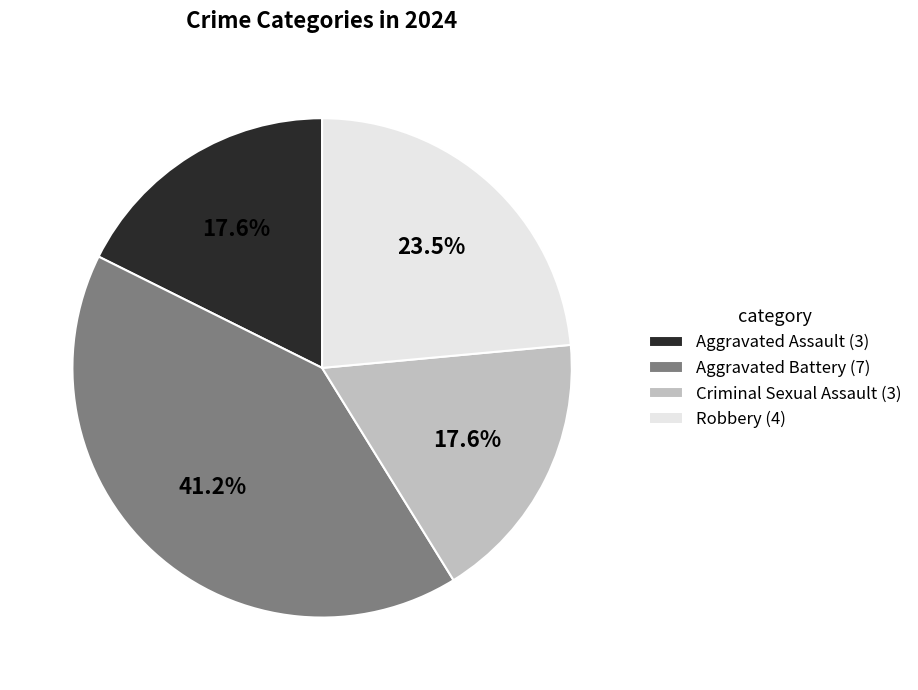

To the nearest percent, what is the average slice percentage?

25%